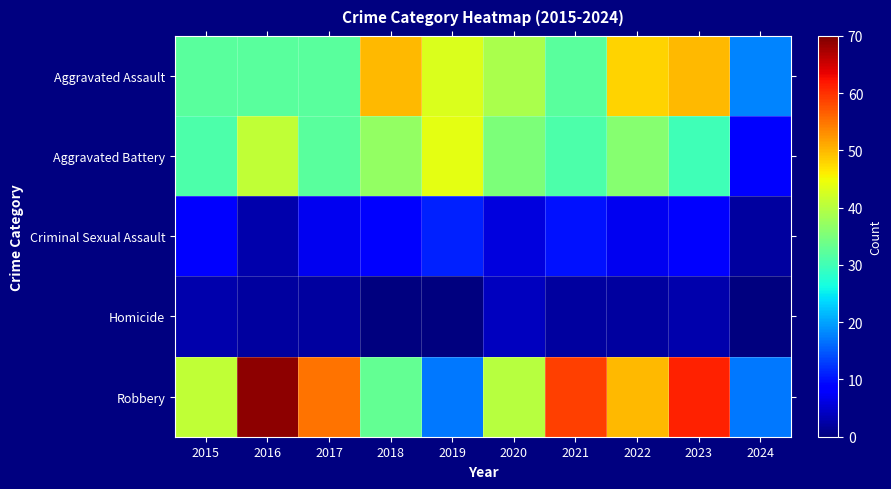

How many series are shown in this chart?

5